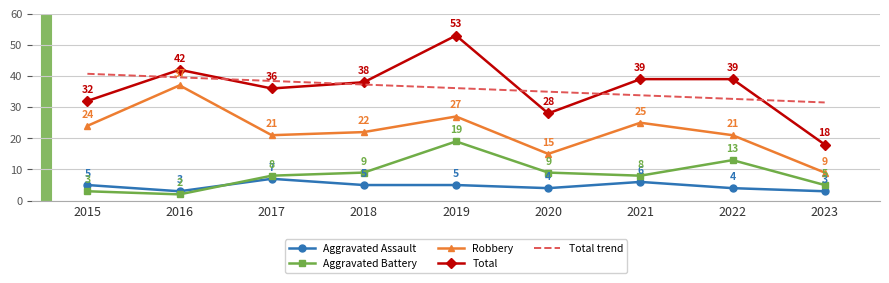

True or false: Robbery and Aggravated Assault cross at least once.

False